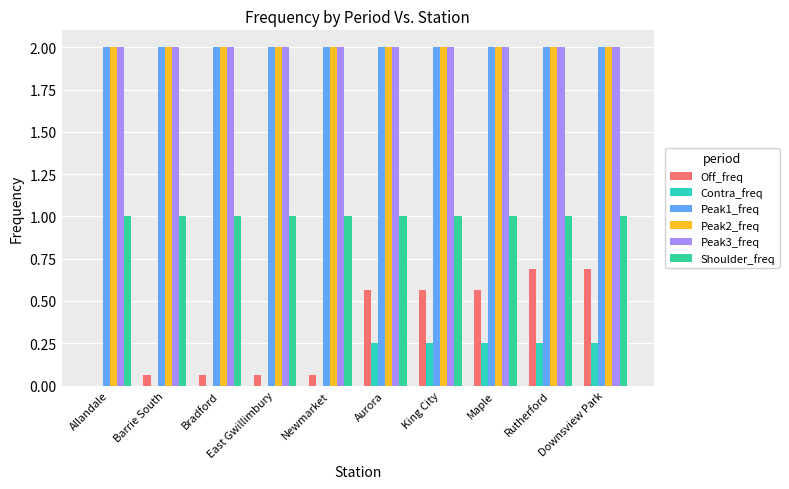

Read the Off_freq value at Rutherford.

0.7